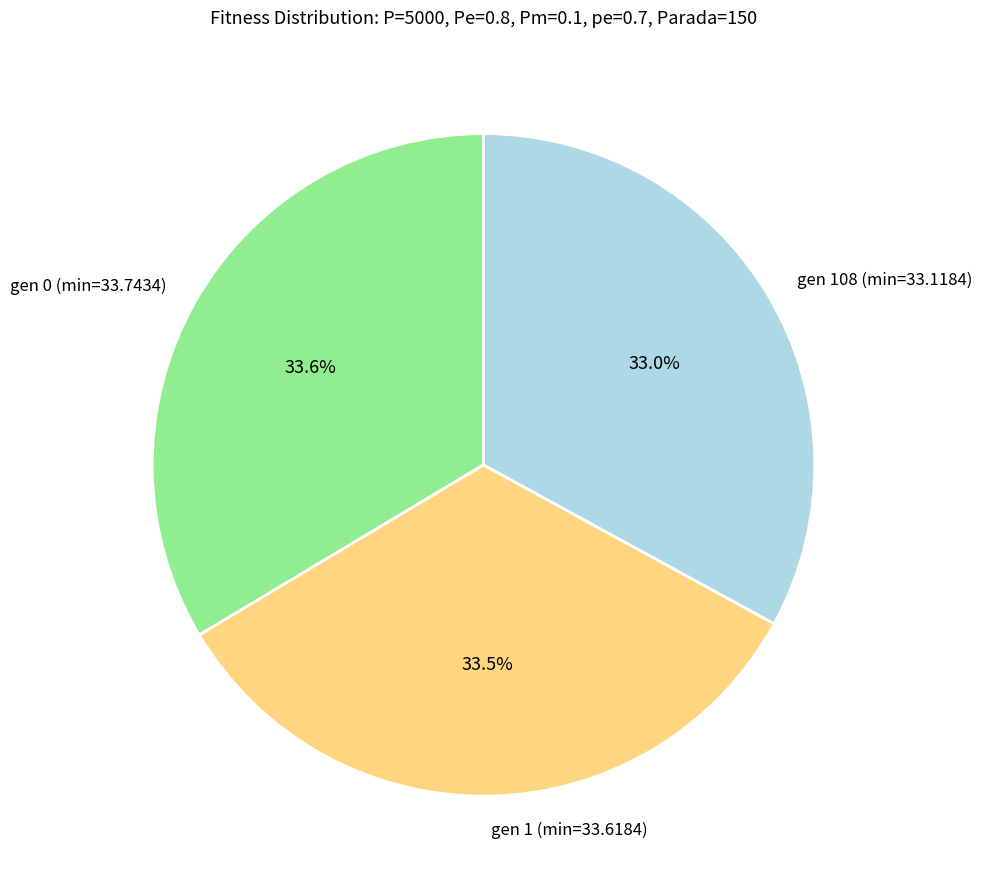

Do gen 0 (min=33.7434) and gen 1 (min=33.6184) together represent more than half of the pie?

Yes